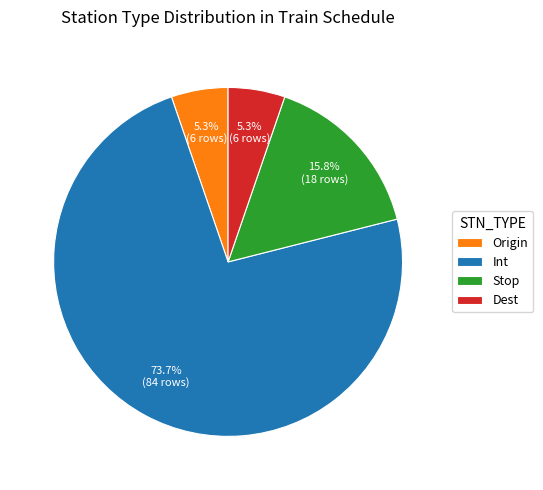

What is the total percentage of Origin and Int?

78.9%